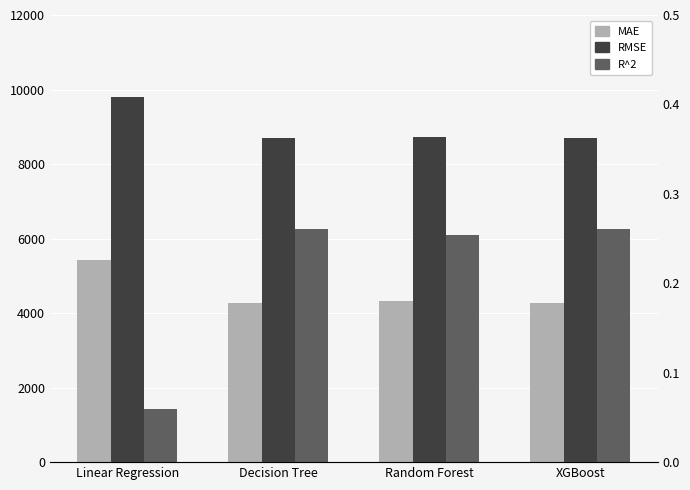

Is it true that R^2 equals 0.0 at Linear Regression?

False